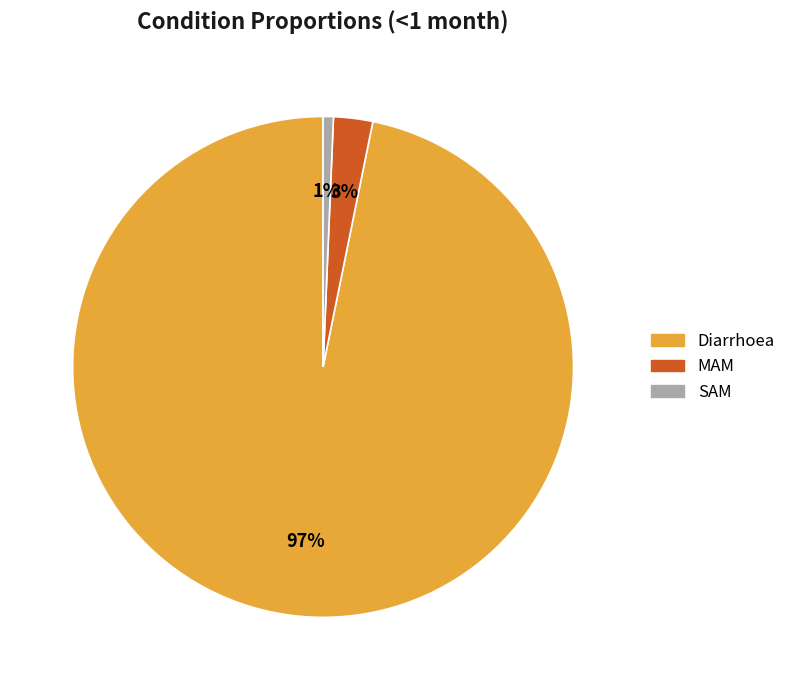

Rank the categories by value from lowest to highest.

SAM, MAM, Diarrhoea